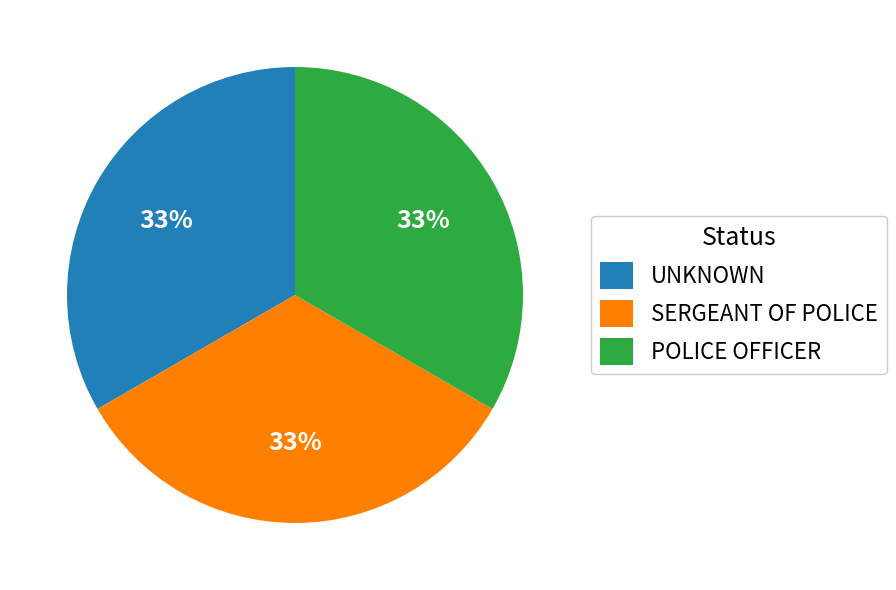

To the nearest percent, what percentage of the pie is UNKNOWN?

33%